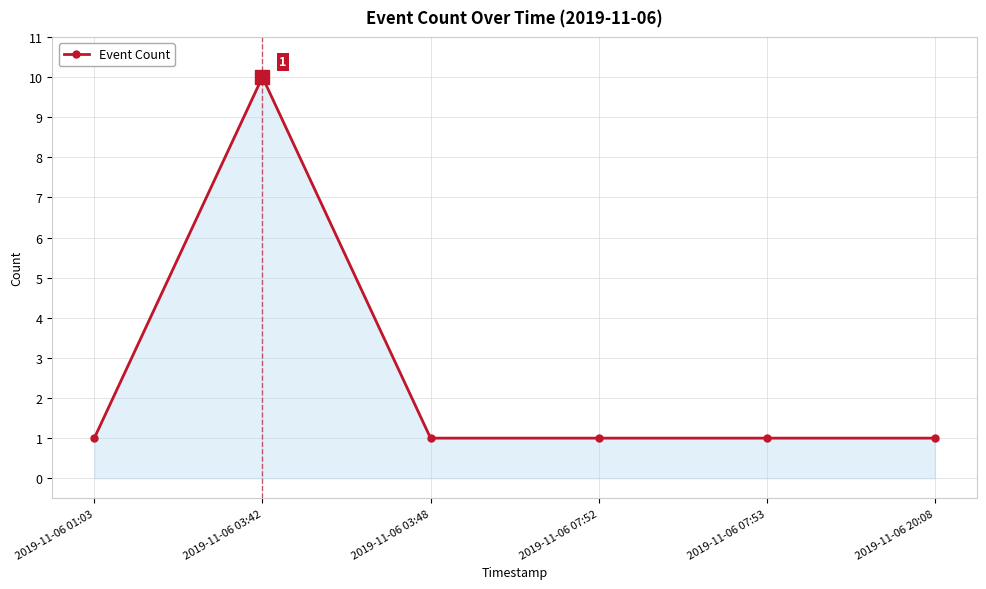

Reading right to left, list all the values displayed in this chart.

2019-11-06 20:08=1	2019-11-06 07:53=1	2019-11-06 07:52=1	2019-11-06 03:48=1	2019-11-06 03:42=10	2019-11-06 01:03=1